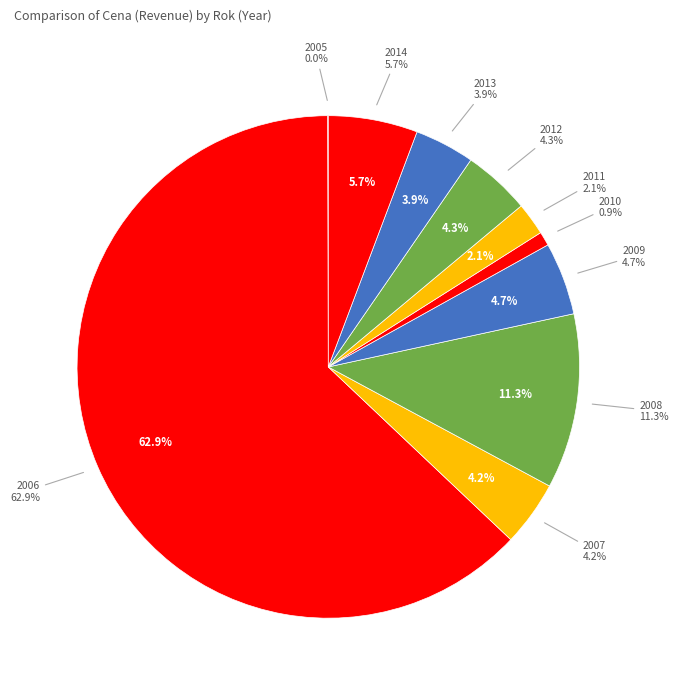

How many segments does this pie chart have?

10